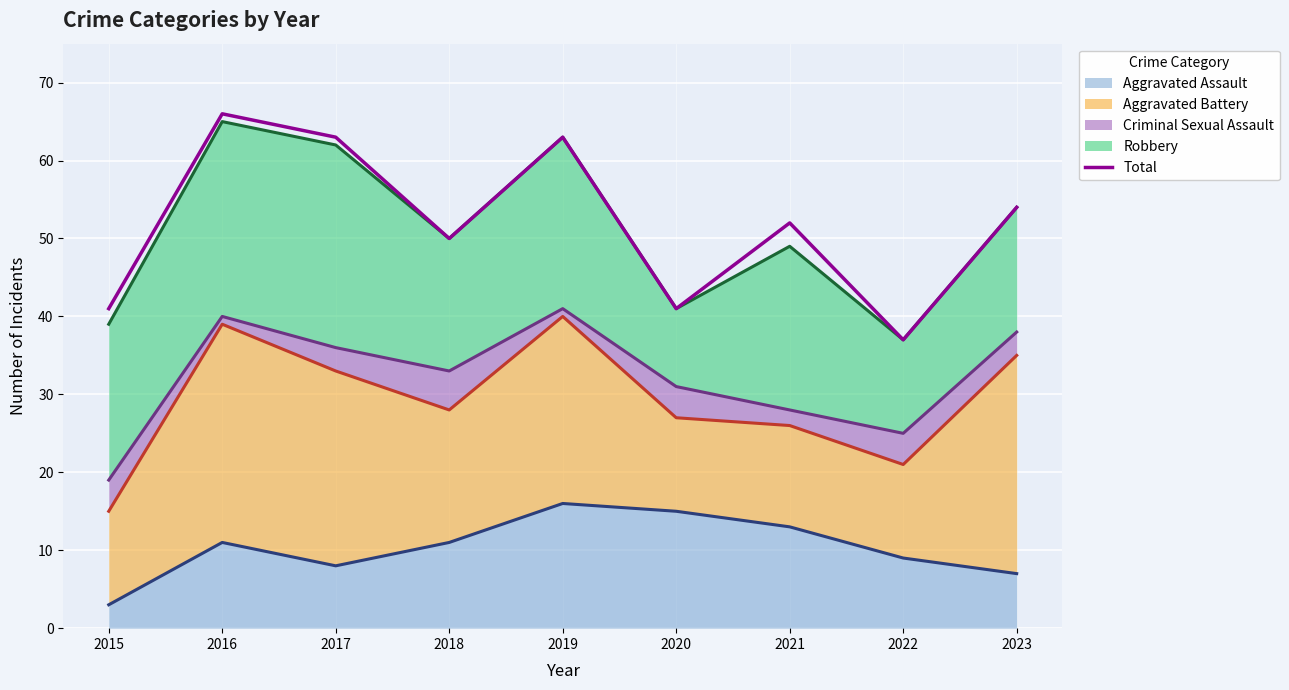

At which category does the data reach its first local valley?

2018